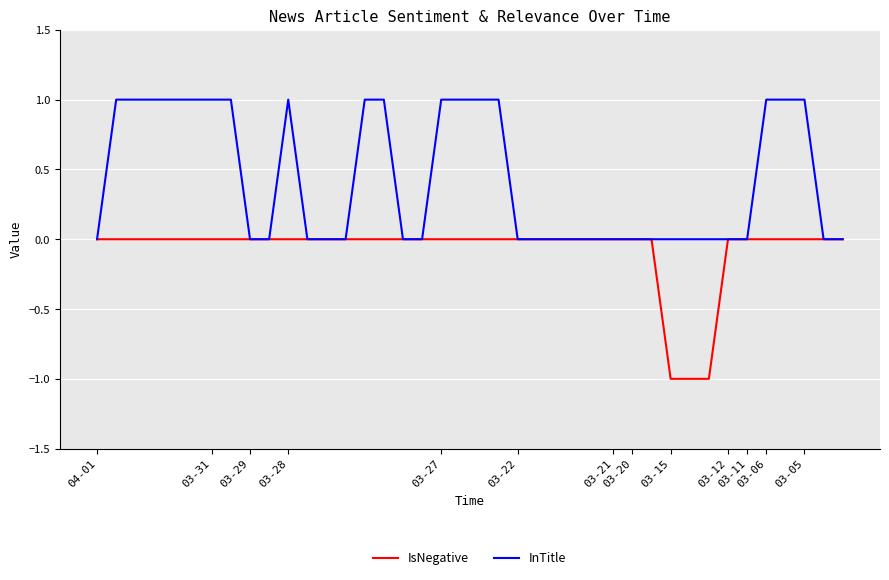

How many IsNegative values are between 0 and 1?

37